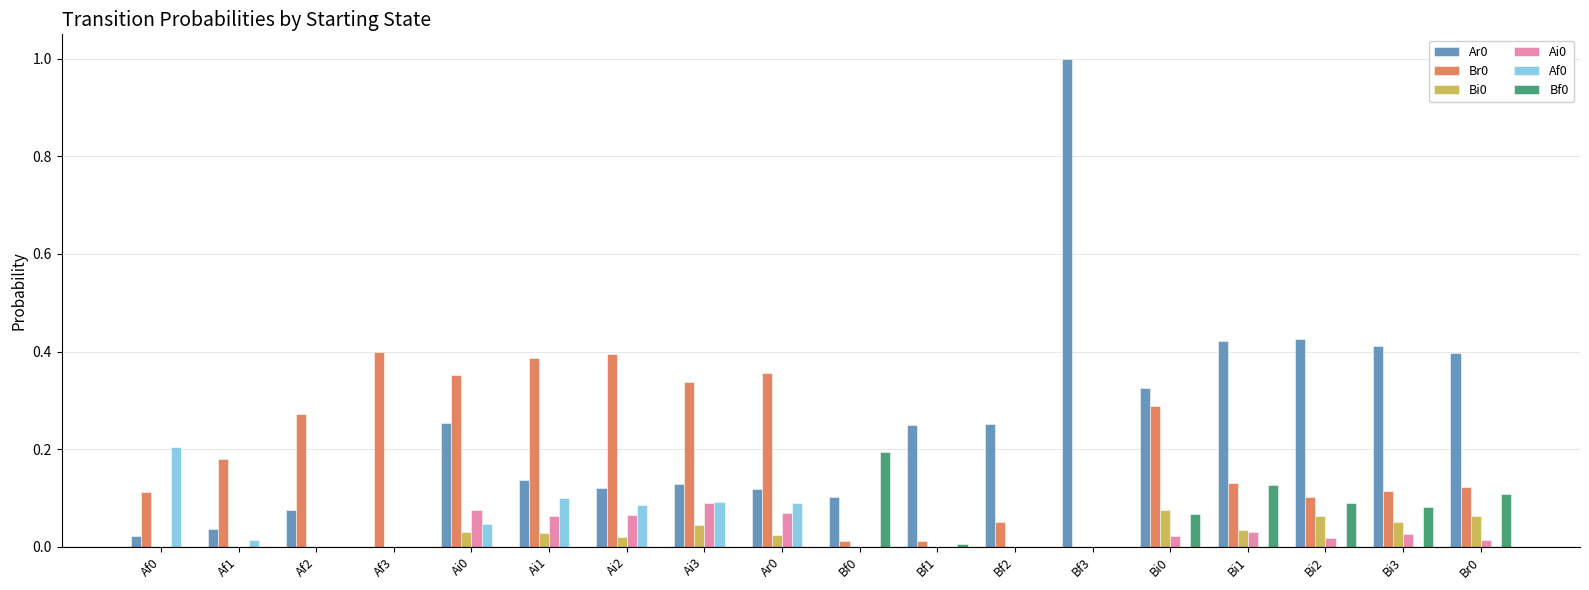

At which category is the sum across all series the highest?

Bf3